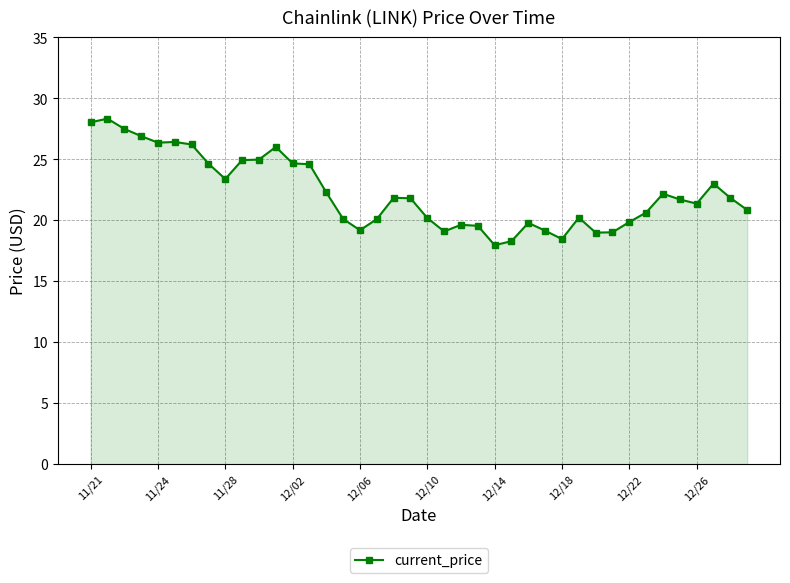

What is the difference between the maximum and minimum values?

10.4